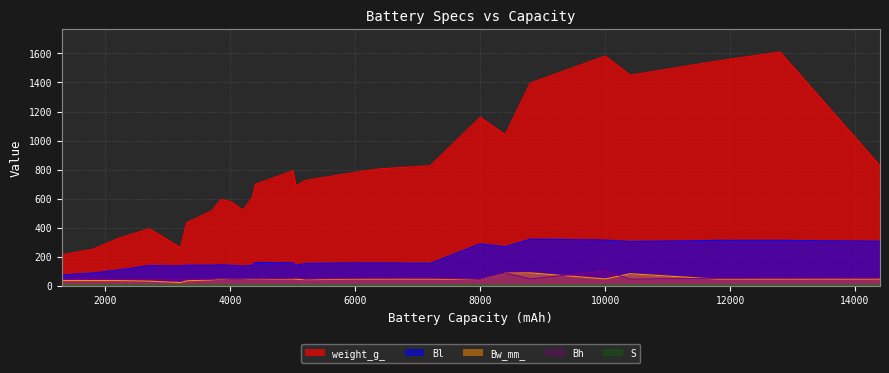

True or false: Bl and weight_g_ intersect in this chart.

False